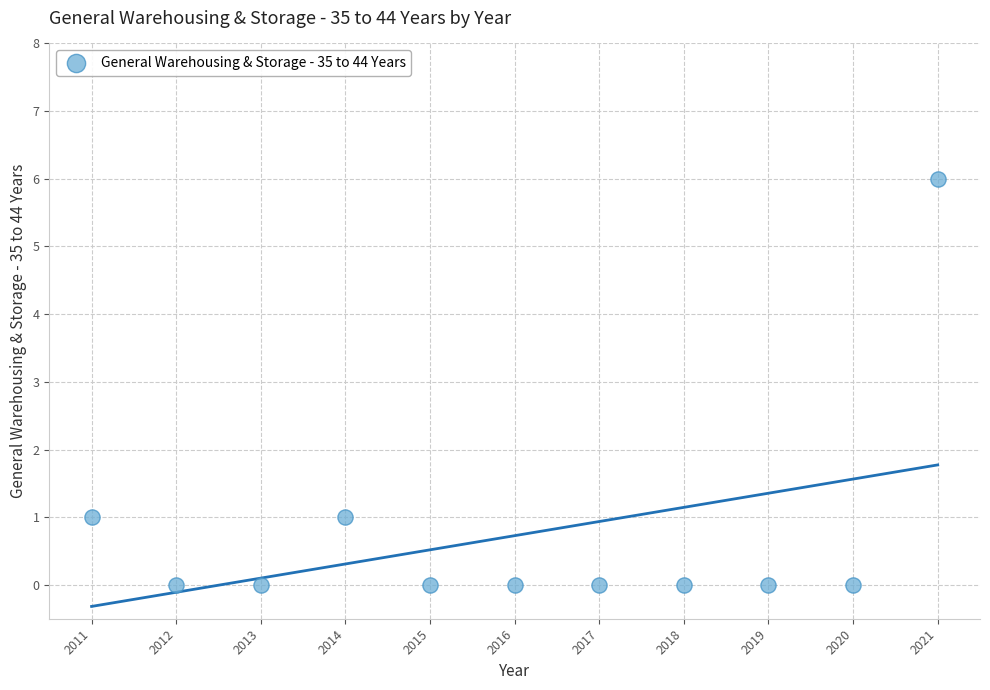

What is the average X value?

2016